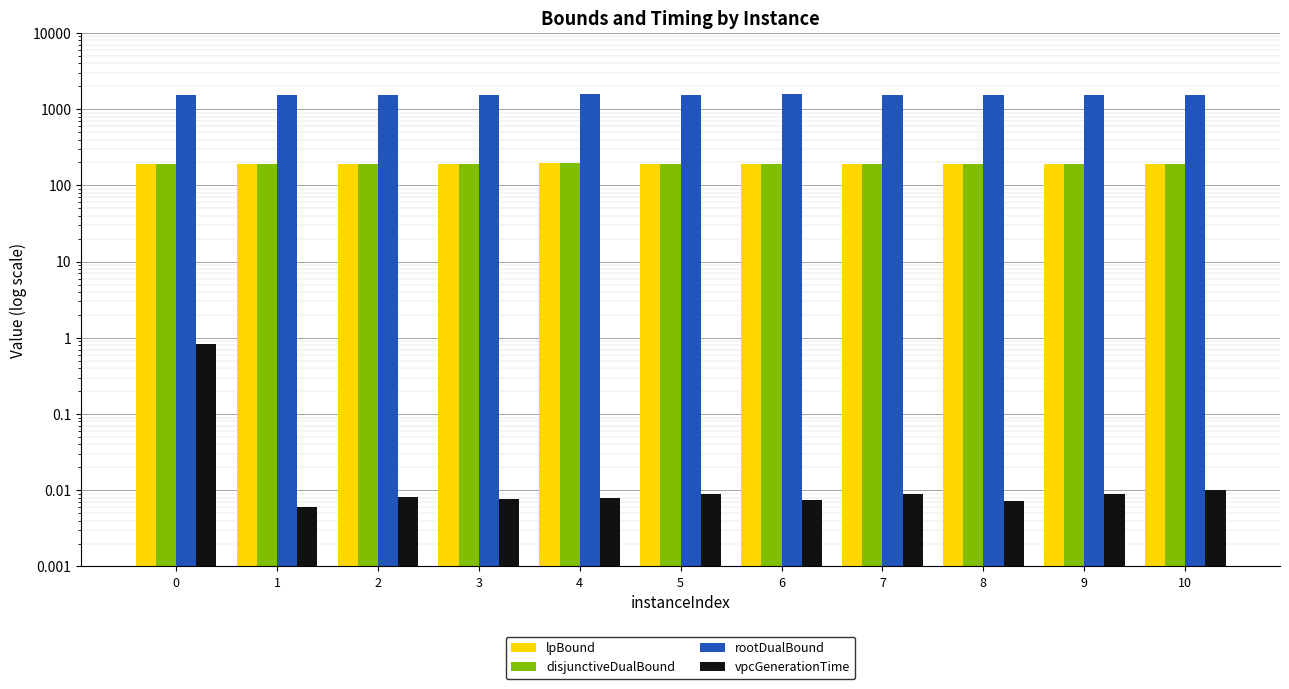

Which category has the lowest value in the lpBound series?

8